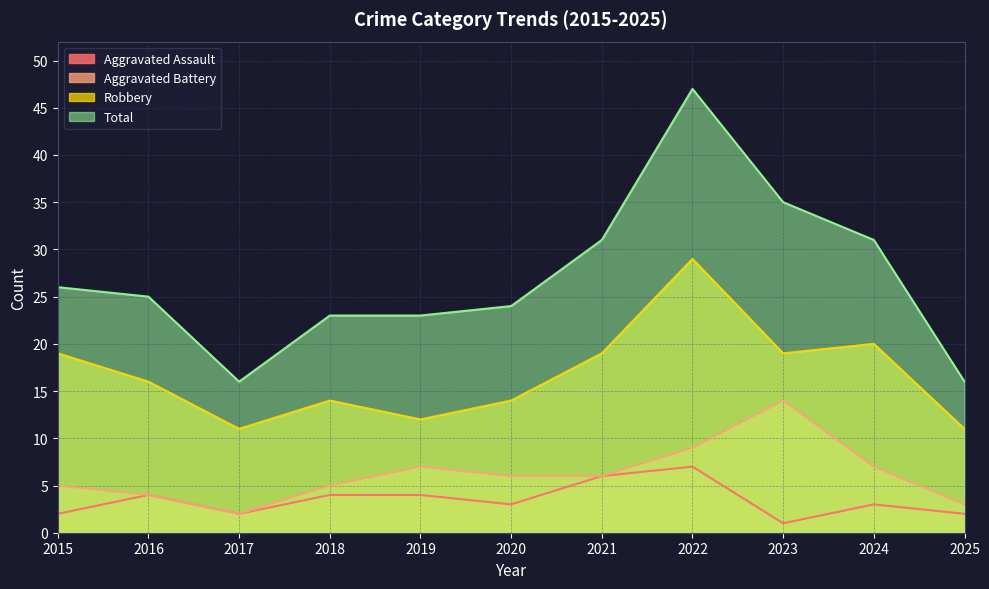

Reading left to right, what are all the values shown in this chart?

Aggravated Assault: 2	4	2	4	4	3	6	7	1	3	2
Aggravated Battery: 5	4	2	5	7	6	6	9	14	7	3
Robbery: 19	16	11	14	12	14	19	29	19	20	11
Total: 26	25	16	23	23	24	31	47	35	31	16